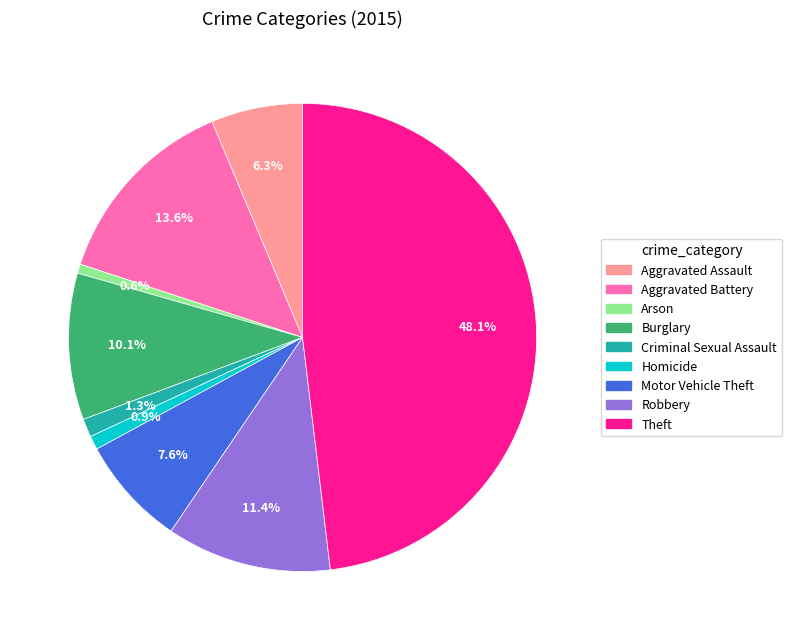

Combined, what portion of the pie is Burglary and Robbery?

21.5%